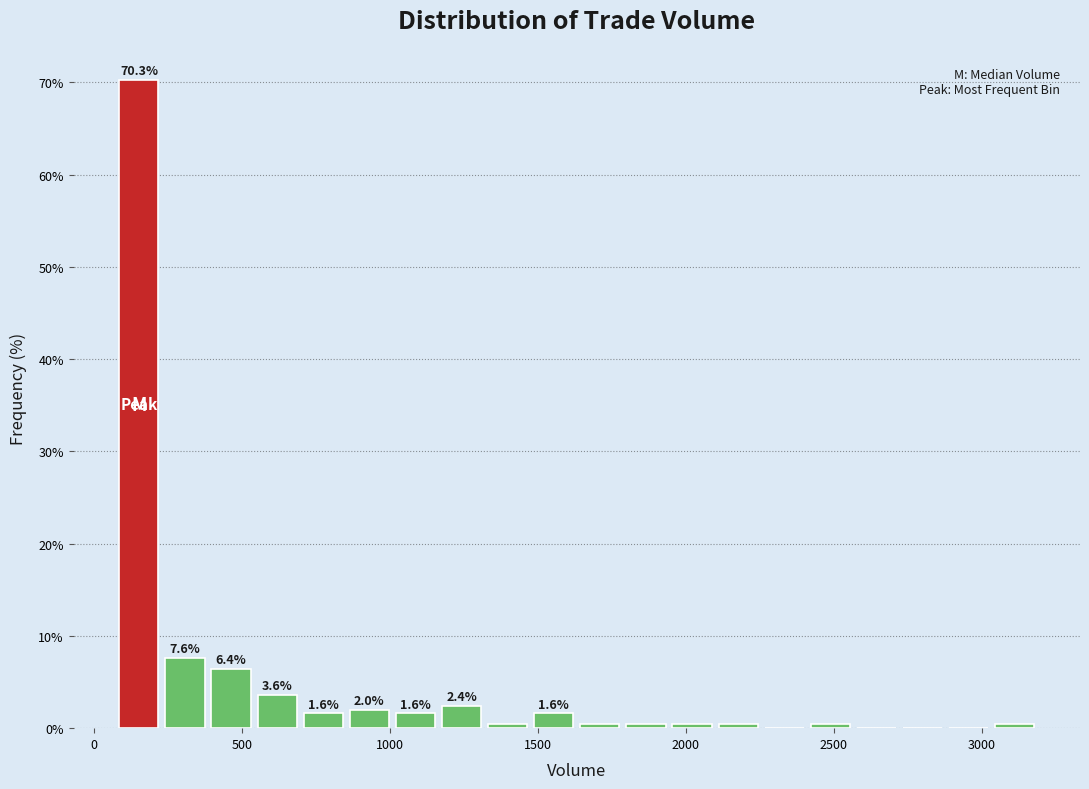

Around what value on the x-axis is the tallest bar? Give the approximate position of its centre, as read against the axis.

150